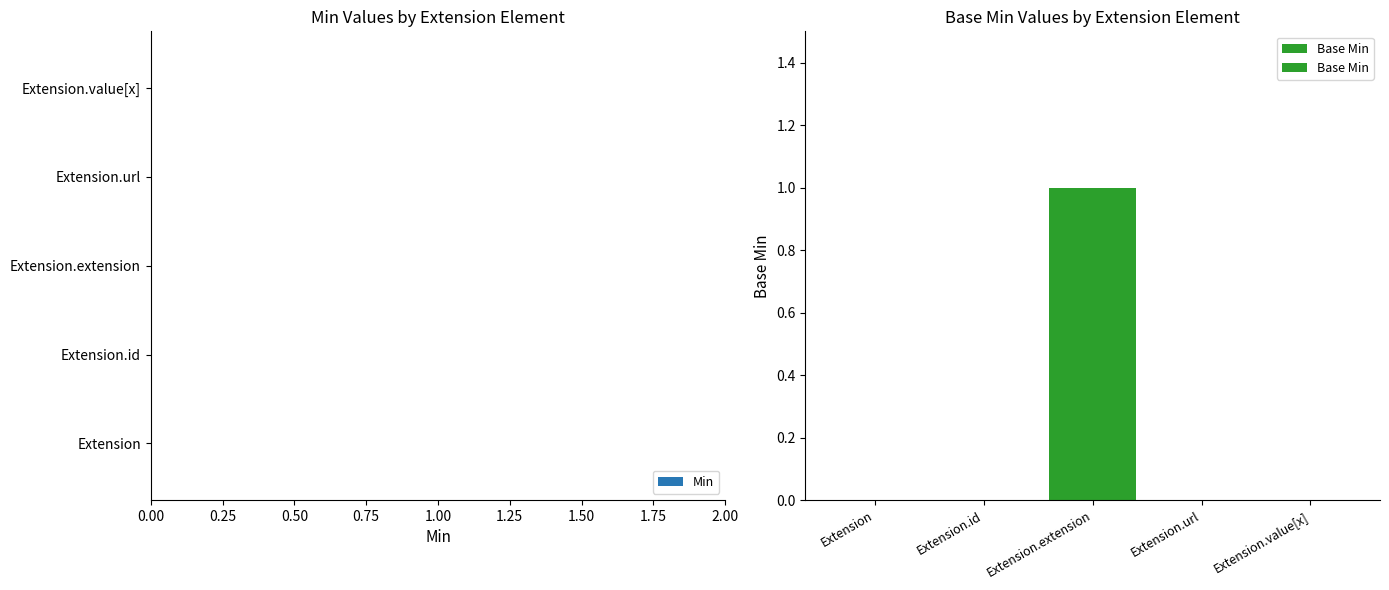

The chart shows a value of -1 at Extension. True or false?

False